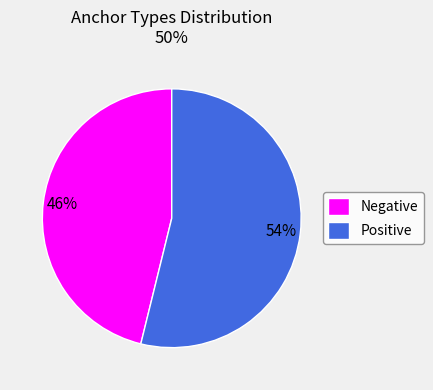

Which slice represents more than half of the pie?

Positive